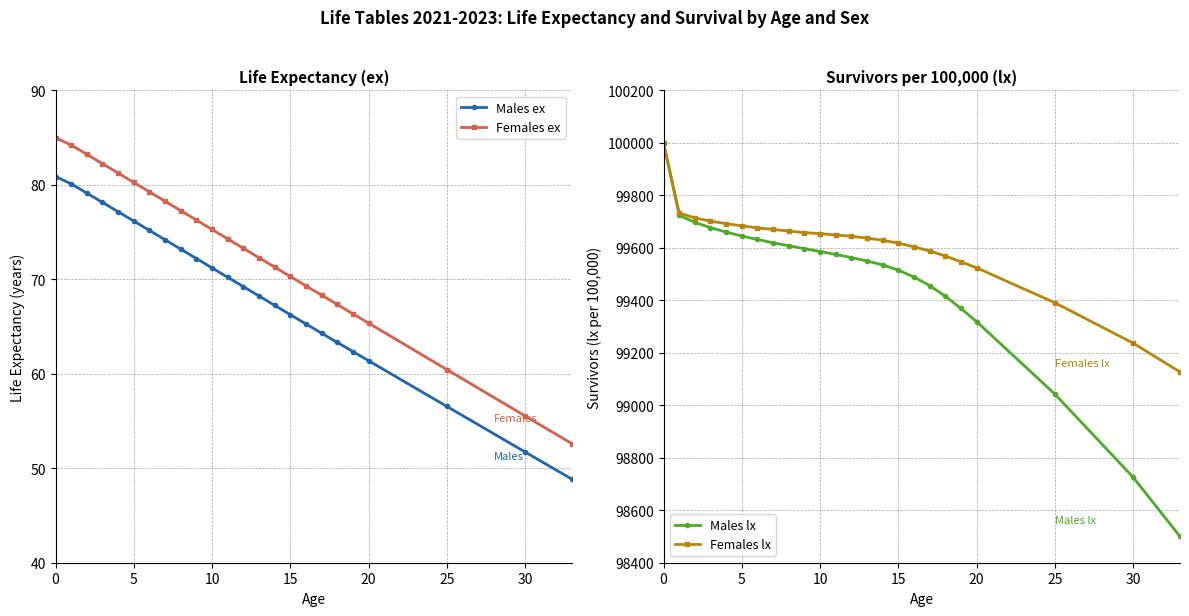

What is the label of the 6th point from the right?

18